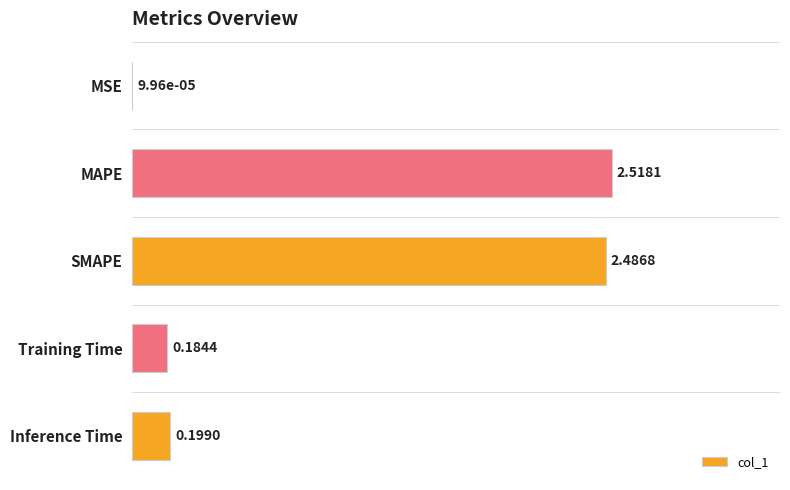

What is the sum of all values?

5.4